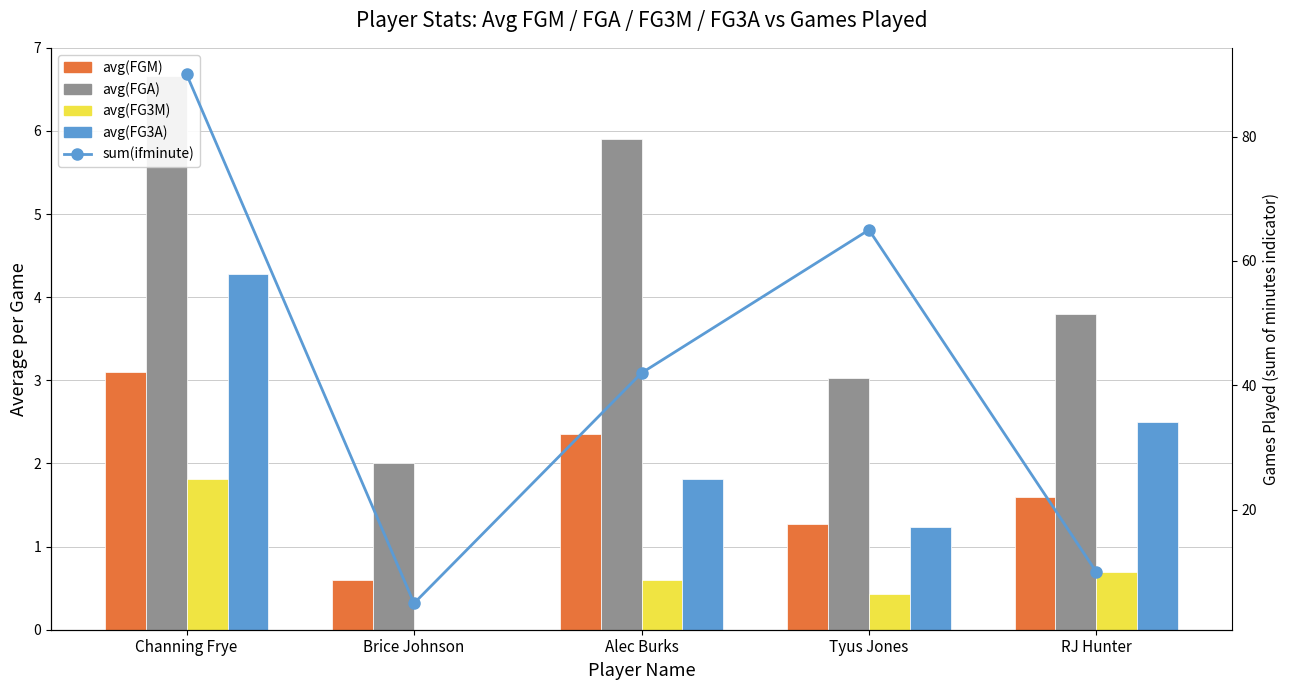

Which has a higher value, Alec Burks or Tyus Jones?

Alec Burks